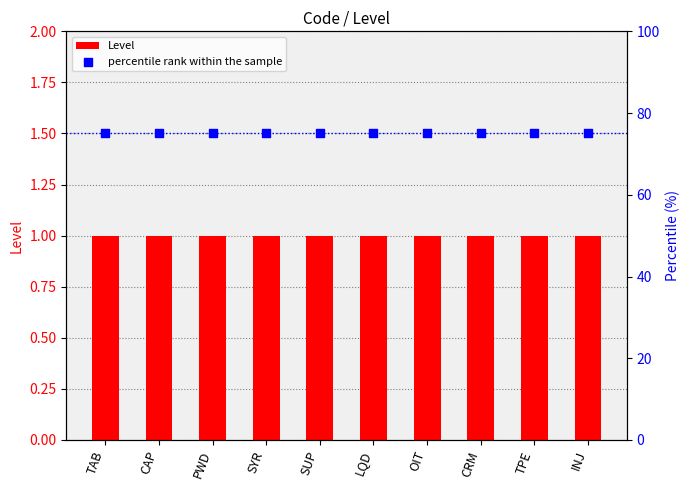

Is the value of Level at CRM greater than the value of percentile rank within the sample at SYR?

No